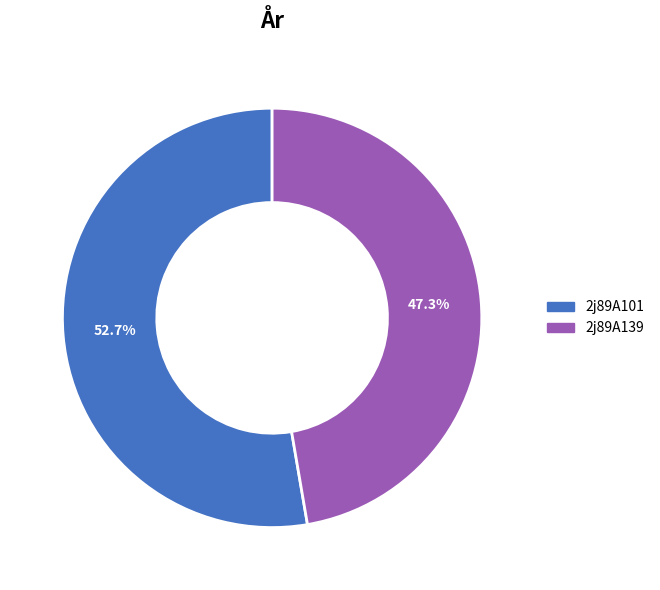

Is the sum of 2j89A101 and 2j89A139 greater than half?

Yes